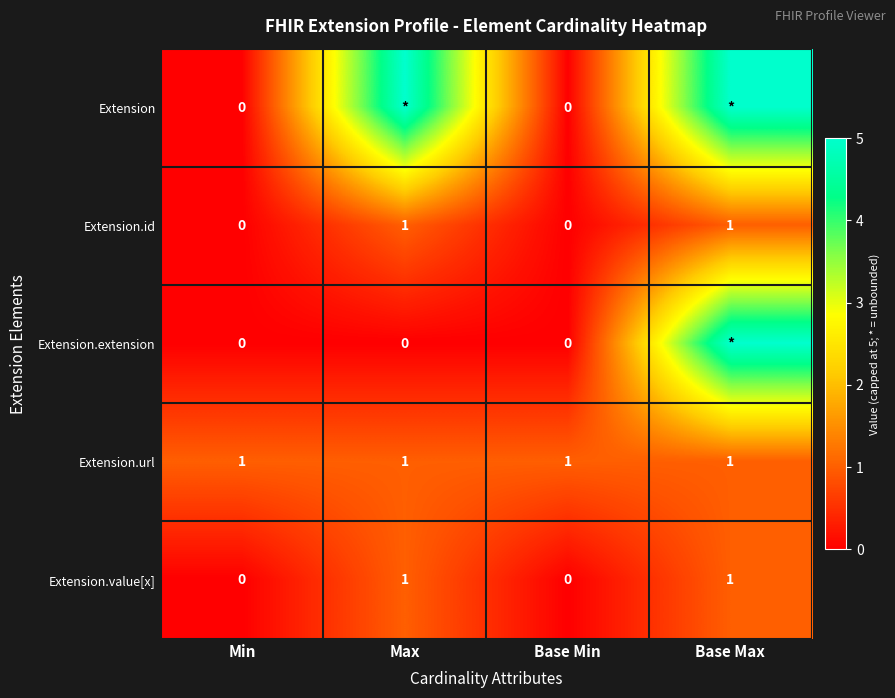

True or false: Extension.url has a value of 2 at Min.

False